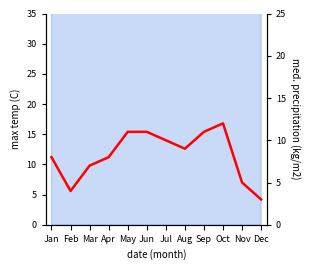

True or false: the data has more than 1 interior local peaks.

False